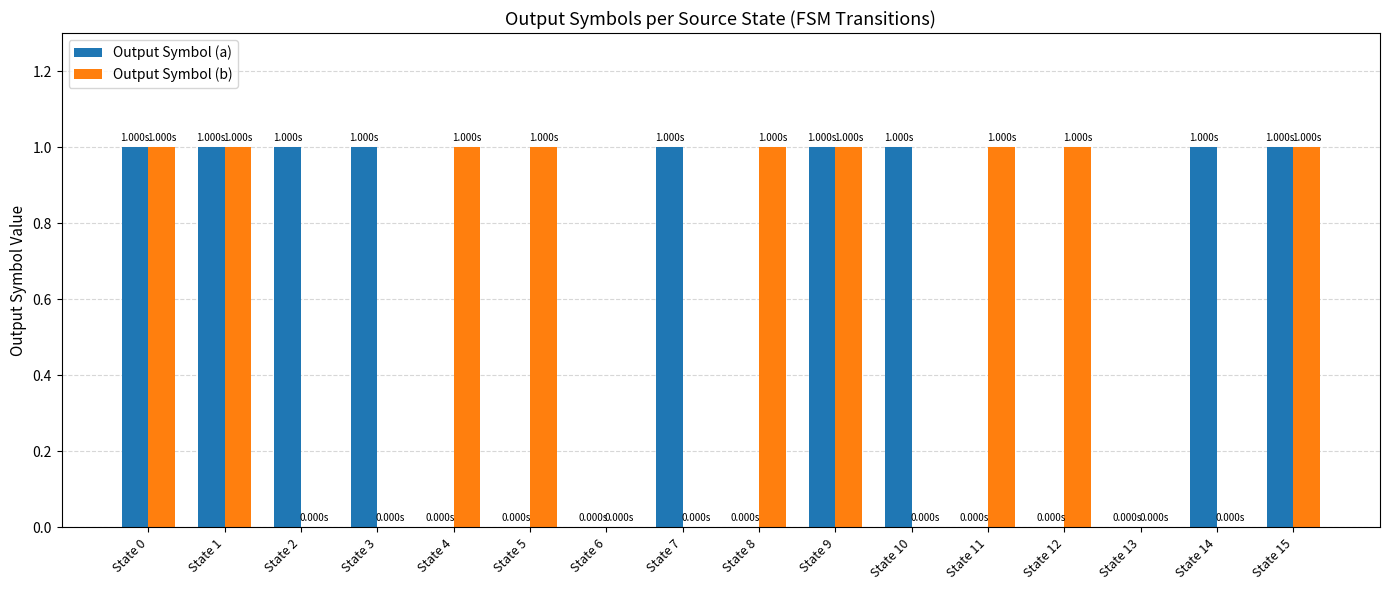

How many groups of bars are there?

16